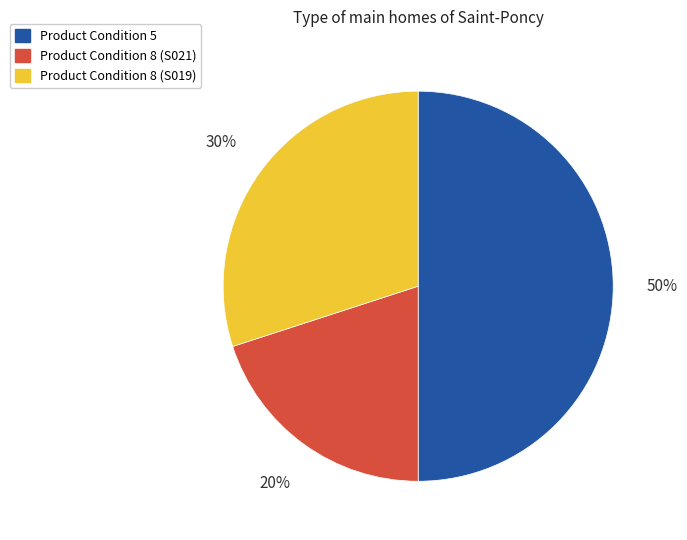

To the nearest percent, what is the difference between the largest and smallest slice percentages?

30%